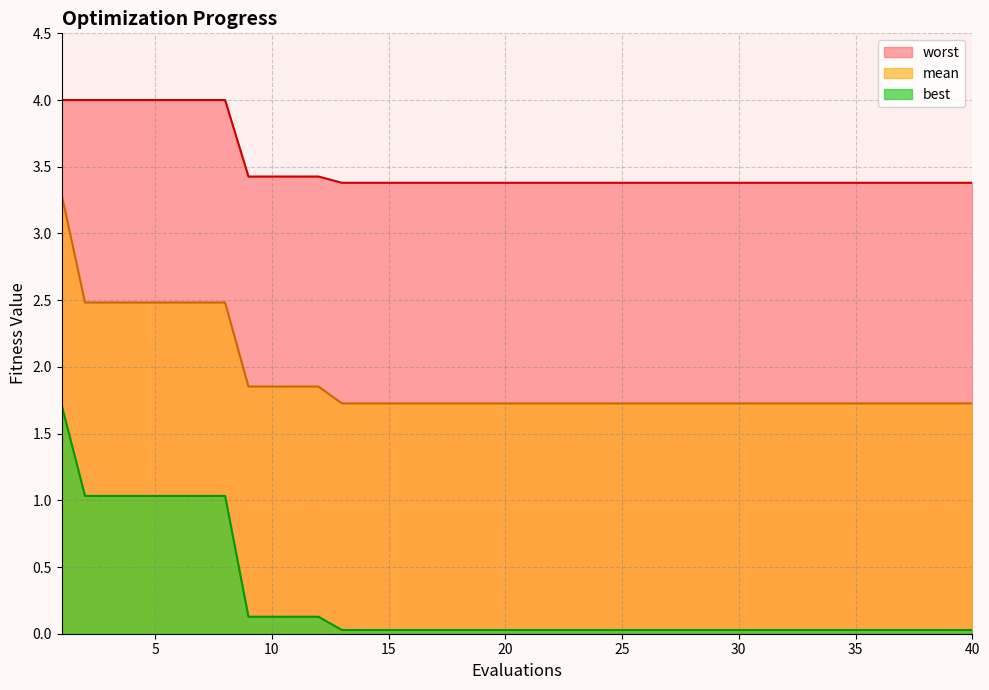

Reading left to right, transcribe all the data shown in this chart.

mean: 3.3	2.5	2.5	2.5	2.5	2.5	2.5	2.5	1.9	1.9	1.9	1.9	1.7	1.7	1.7	1.7	1.7	1.7	1.7	1.7	1.7	1.7	1.7	1.7	1.7	1.7	1.7	1.7	1.7	1.7	1.7	1.7	1.7	1.7	1.7	1.7	1.7	1.7	1.7	1.7
best: 1.7	1.0	1.0	1.0	1.0	1.0	1.0	1.0	0.1	0.1	0.1	0.1	0.0	0.0	0.0	0.0	0.0	0.0	0.0	0.0	0.0	0.0	0.0	0.0	0.0	0.0	0.0	0.0	0.0	0.0	0.0	0.0	0.0	0.0	0.0	0.0	0.0	0.0	0.0	0.0
worst: 4.0	4.0	4.0	4.0	4.0	4.0	4.0	4.0	3.4	3.4	3.4	3.4	3.4	3.4	3.4	3.4	3.4	3.4	3.4	3.4	3.4	3.4	3.4	3.4	3.4	3.4	3.4	3.4	3.4	3.4	3.4	3.4	3.4	3.4	3.4	3.4	3.4	3.4	3.4	3.4